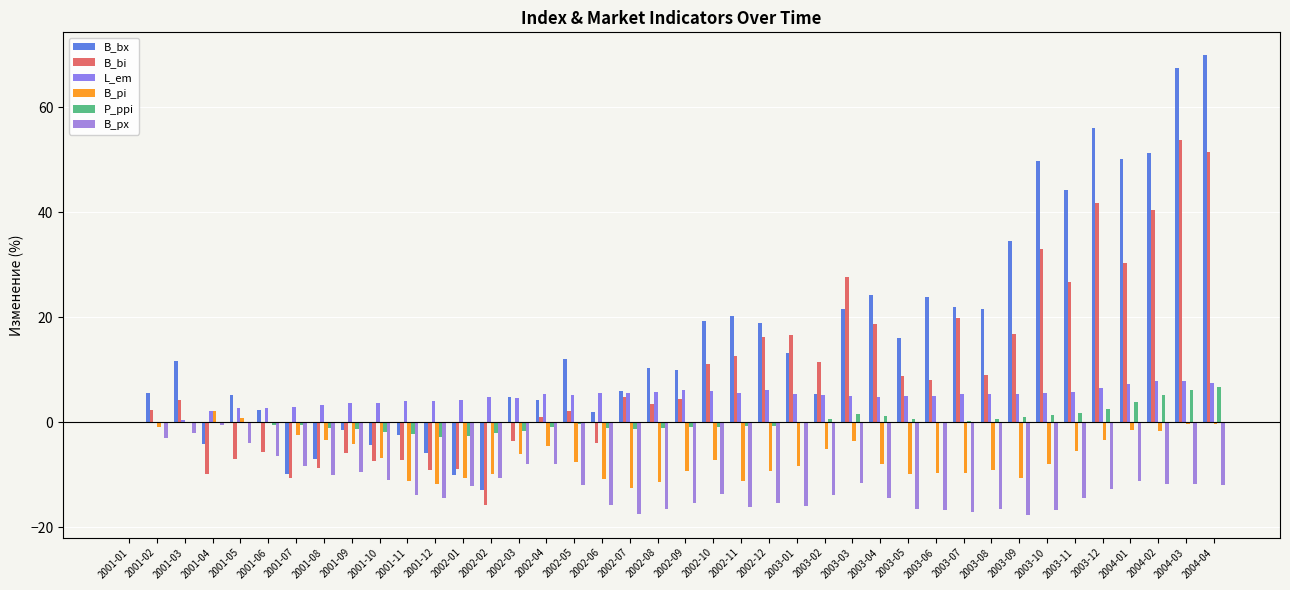

How many groups of bars are there?

40